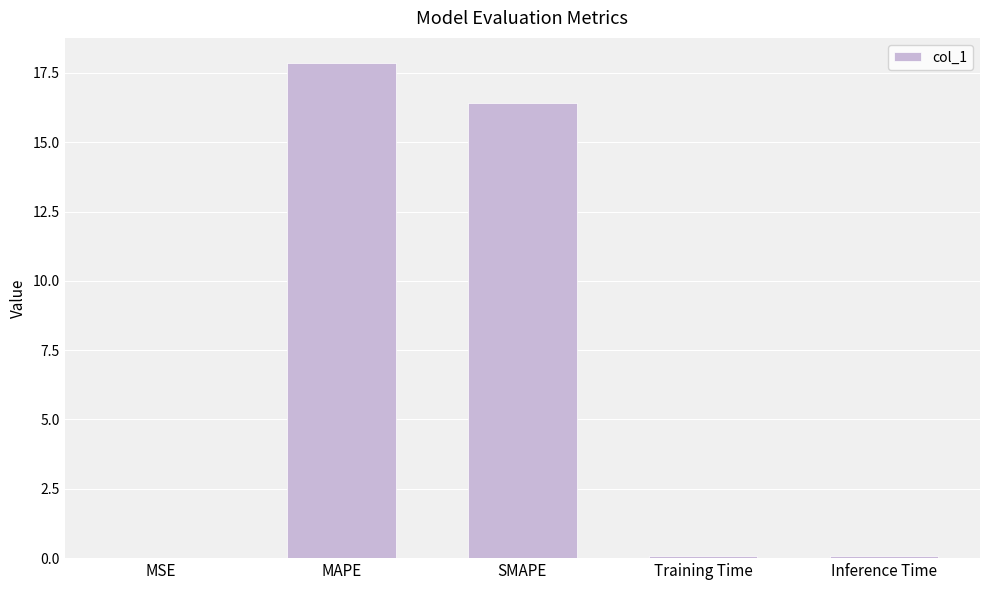

What is the sum of all values?

34.4